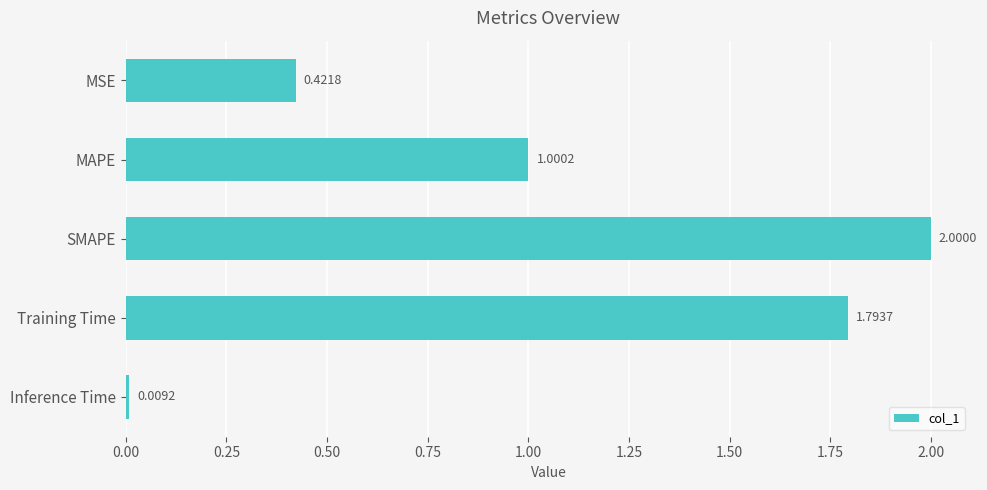

What is the label of the 3rd bar from the top?

SMAPE